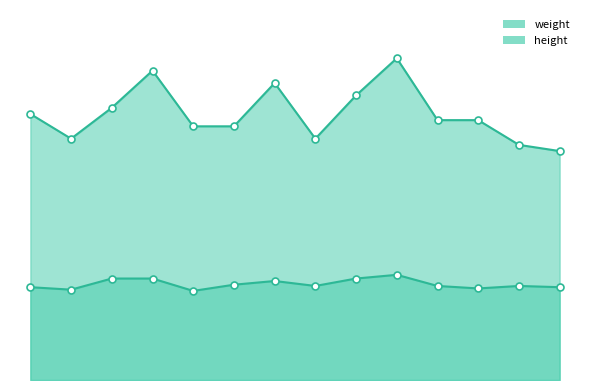

In height, how many points are higher than both neighbors (excluding endpoints)?

3